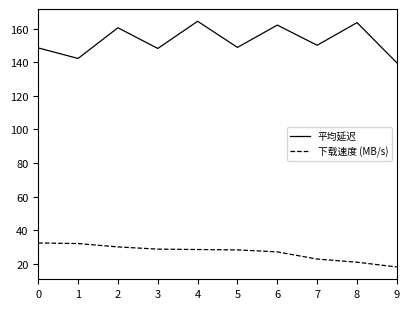

How many lines are shown in the chart?

2